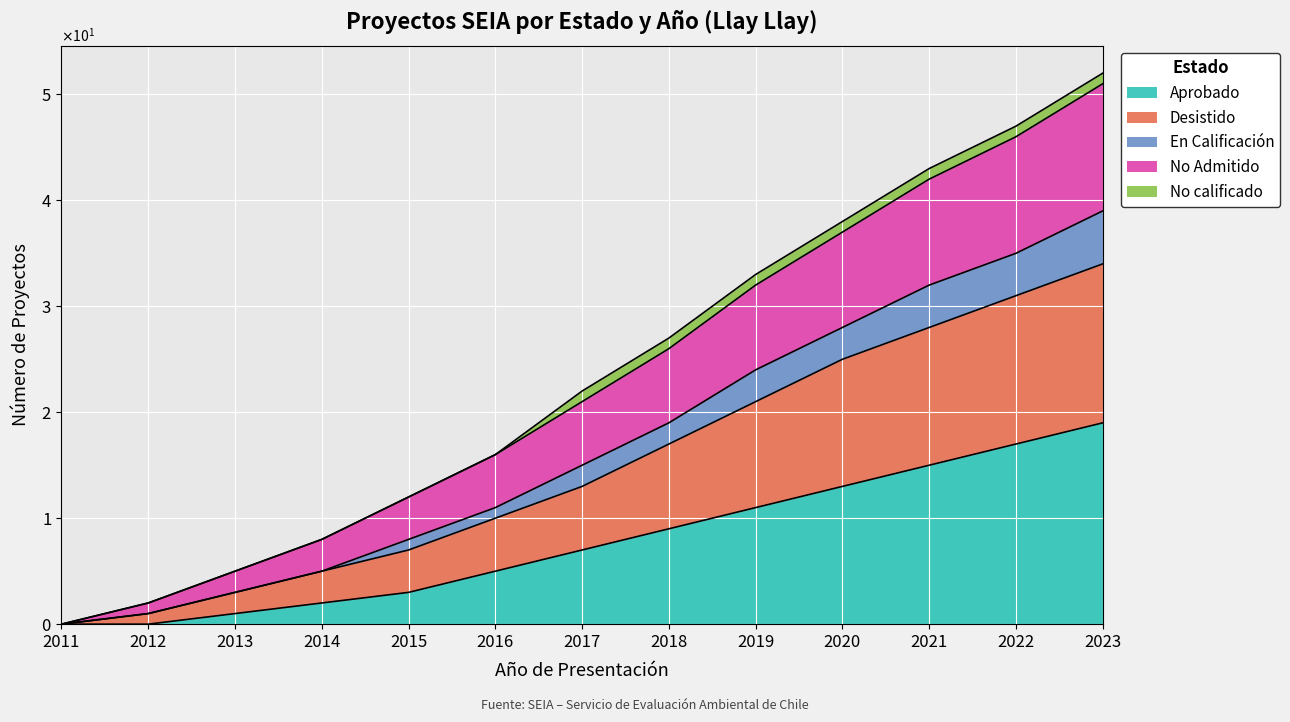

Is the value of Desistido at 2013 greater than the value of No Admitido at 2021?

No